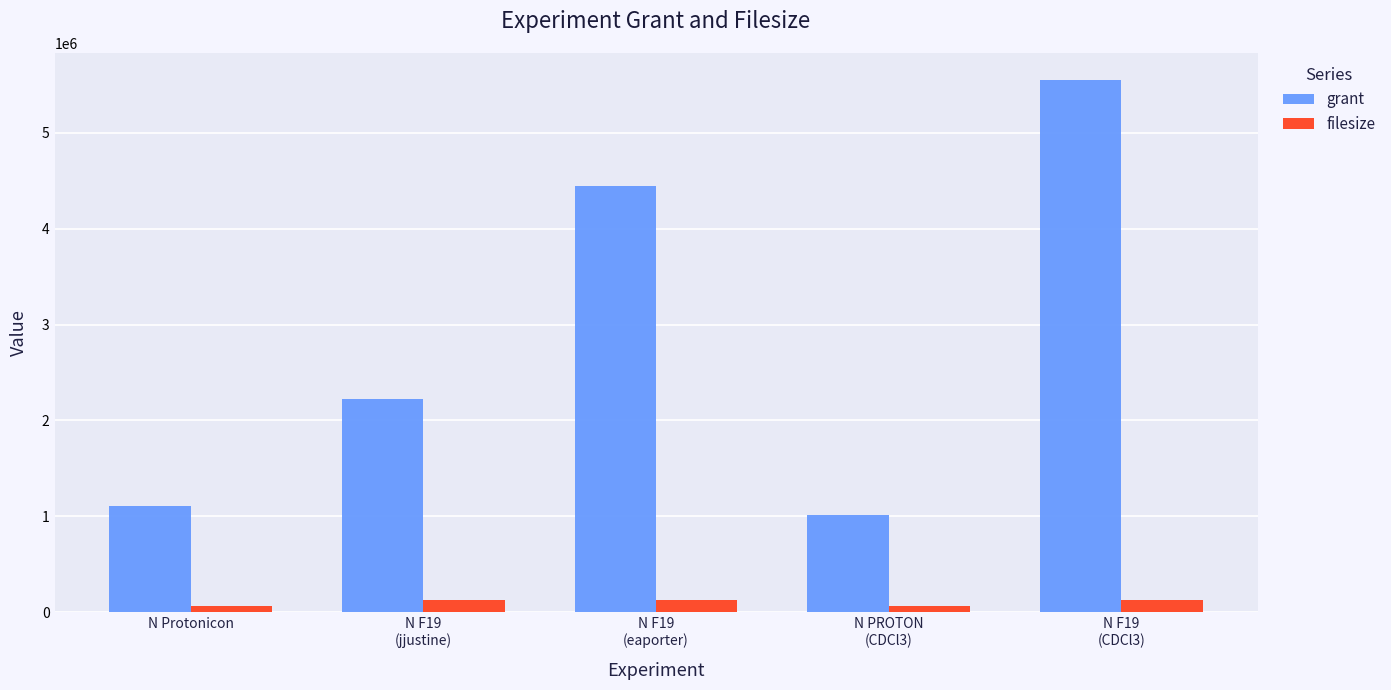

What is the smallest value displayed?

65536